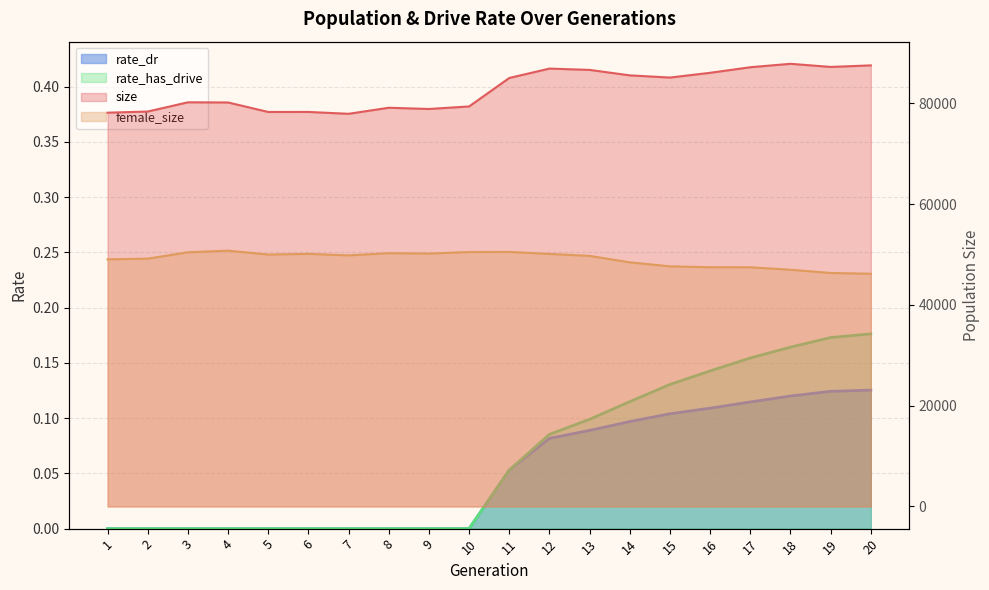

What is the total value across all series at 5?

128292.0